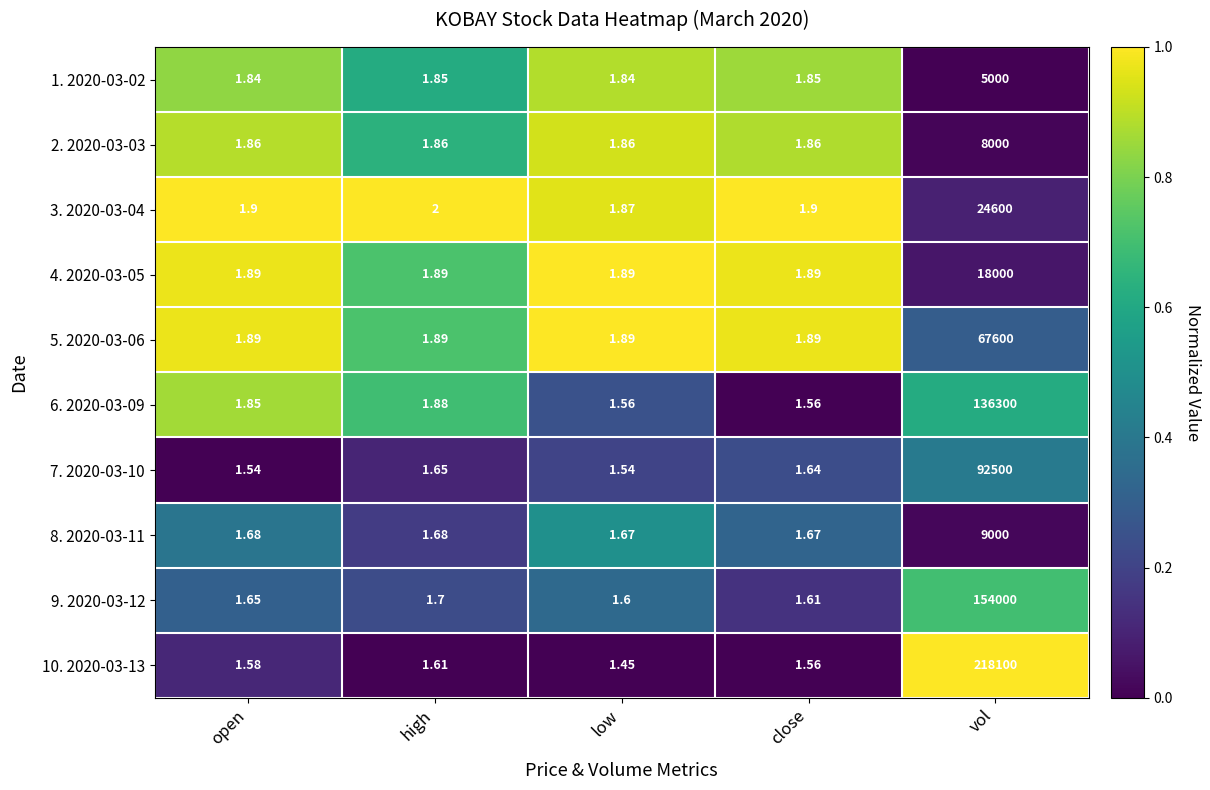

Which category has the highest value in the 5. 2020-03-06 series?

vol